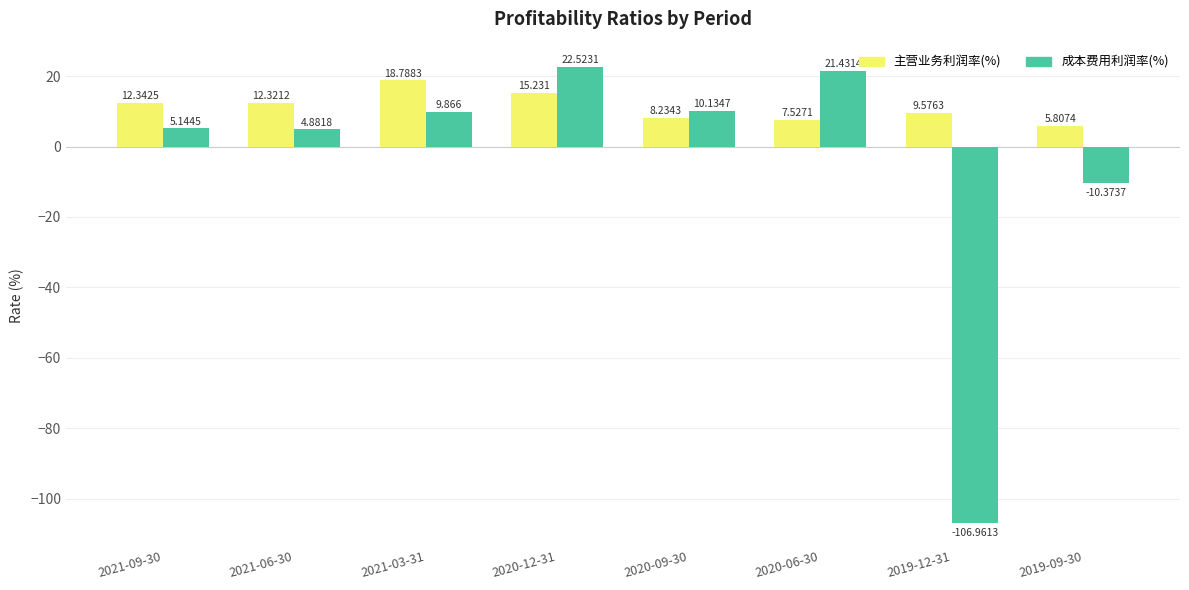

Which series has the largest total across all categories?

主营业务利润率(%)